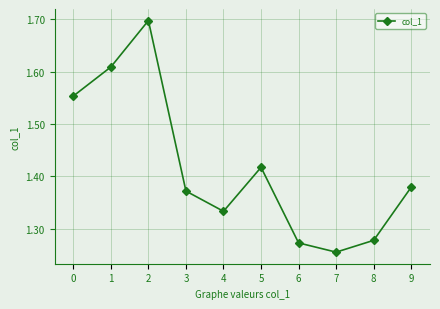

Is this an area chart (filled region under the line)?

No